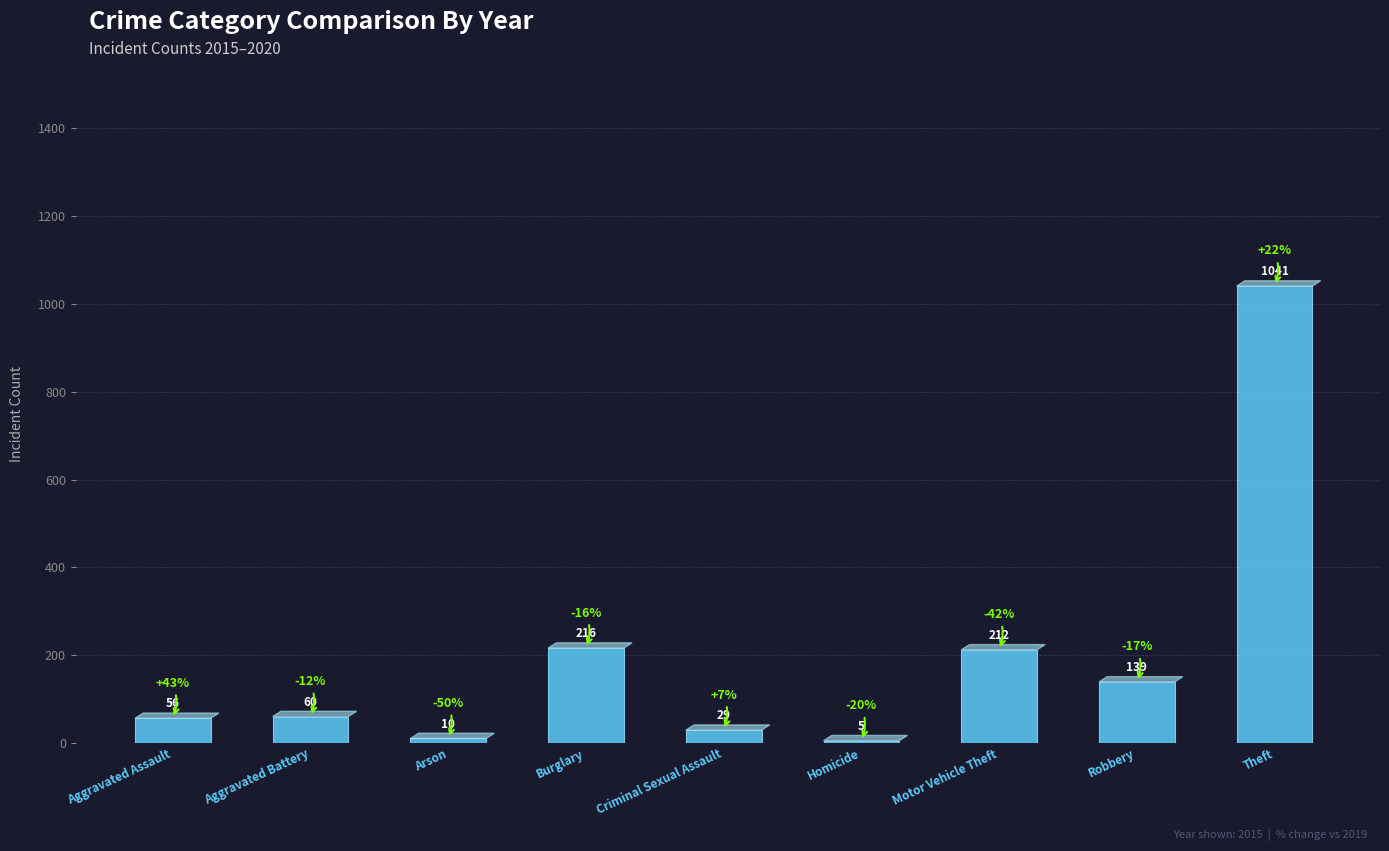

How many categories are shown in the chart?

9